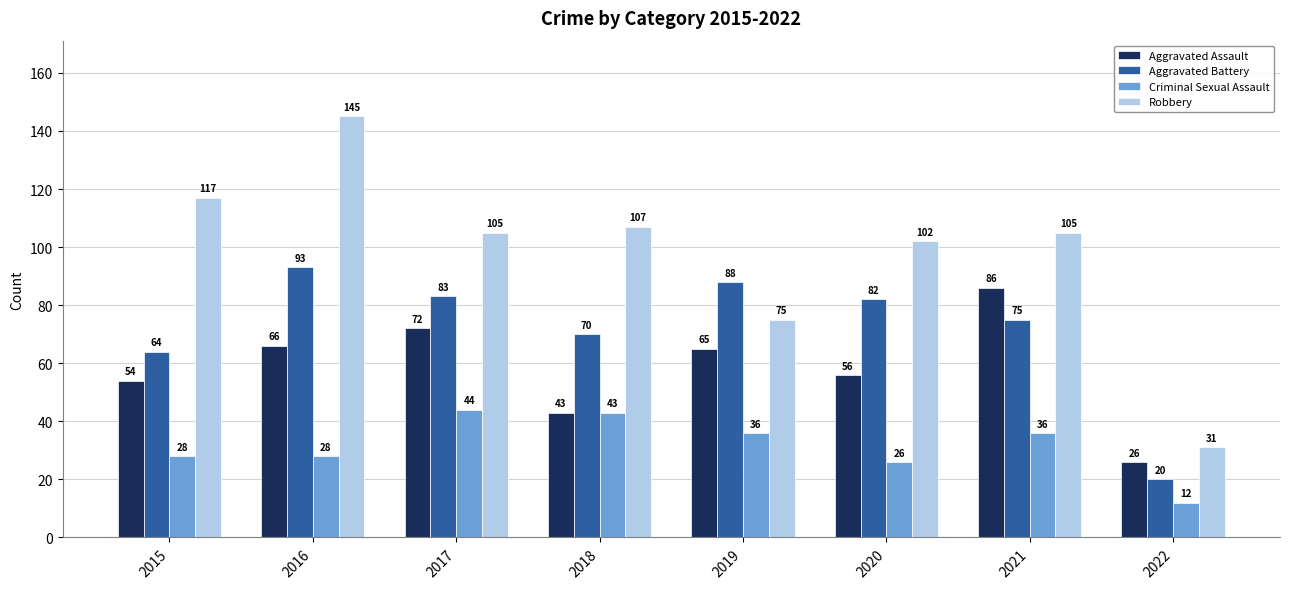

What is the spread (max minus min) of values at 2022?

19